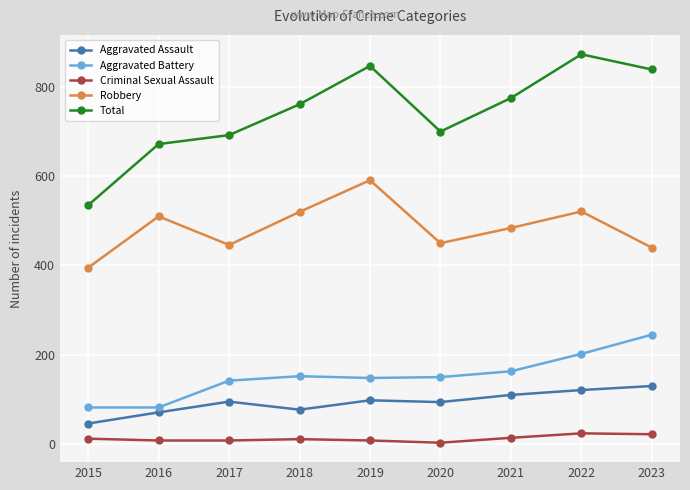

Read the Aggravated Battery value at 2016, to the nearest 10.

80